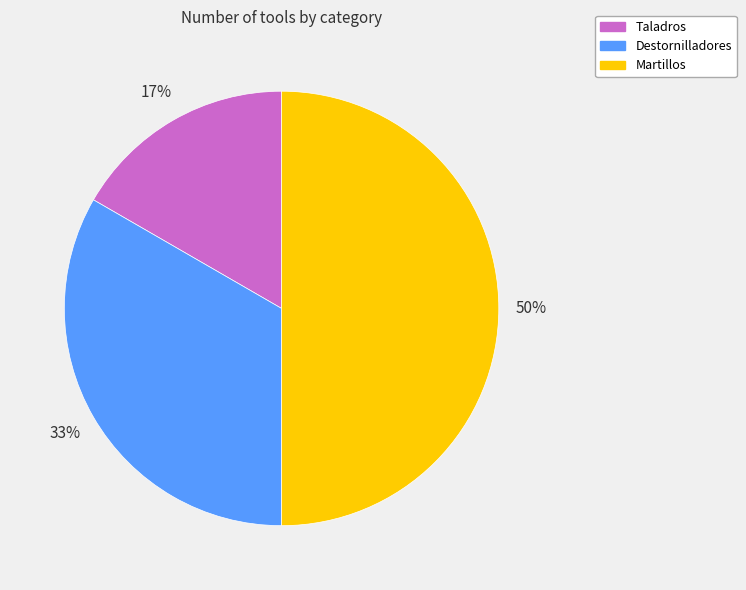

Which has a higher value, Destornilladores or Taladros?

Destornilladores